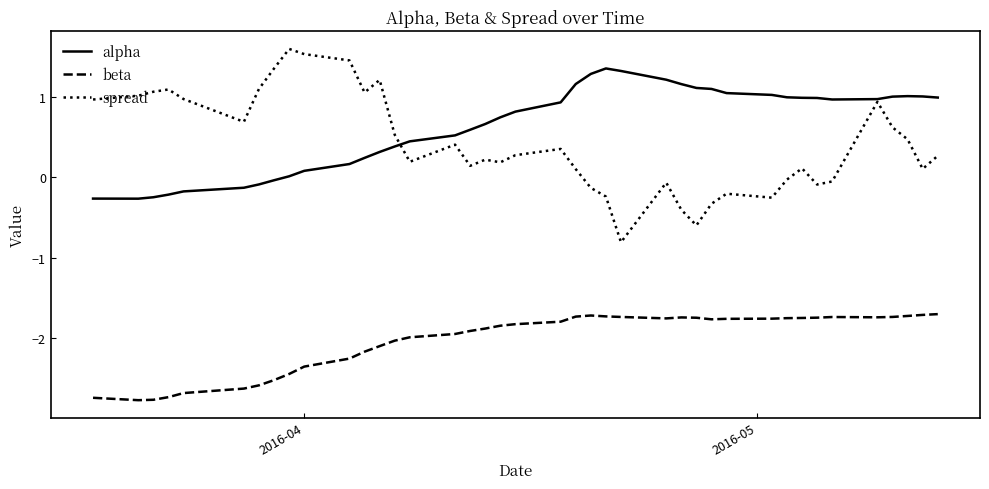

Which series has the widest spread of values?

spread